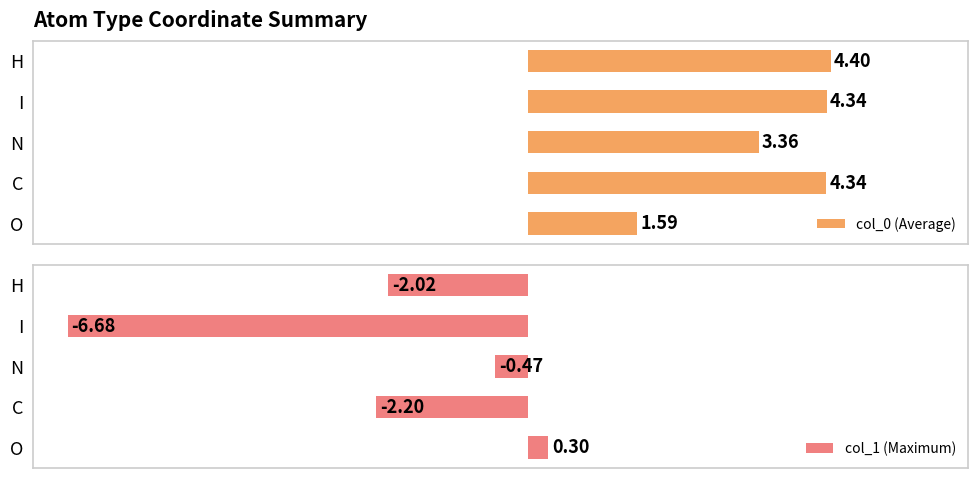

Rank the series by their average value, from highest to lowest.

col_0 (Average), col_1 (Maximum)